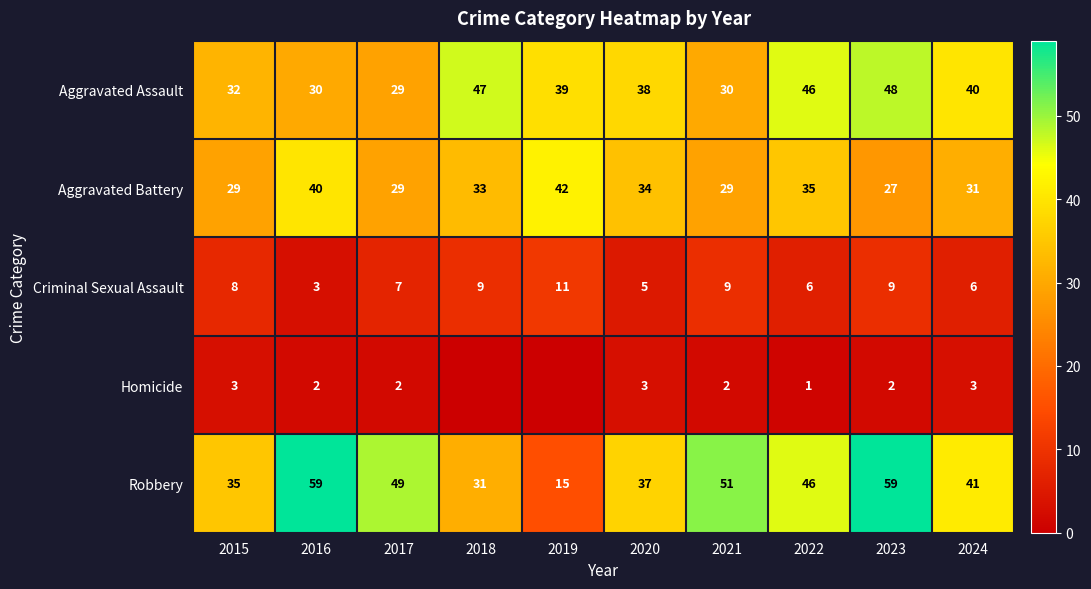

What is the spread (max minus min) of values at 2015?

32